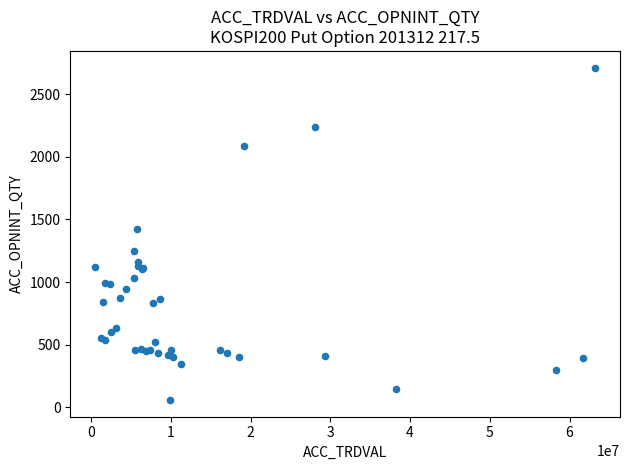

What Y value in the scatter plot is closest to 1384?

1427